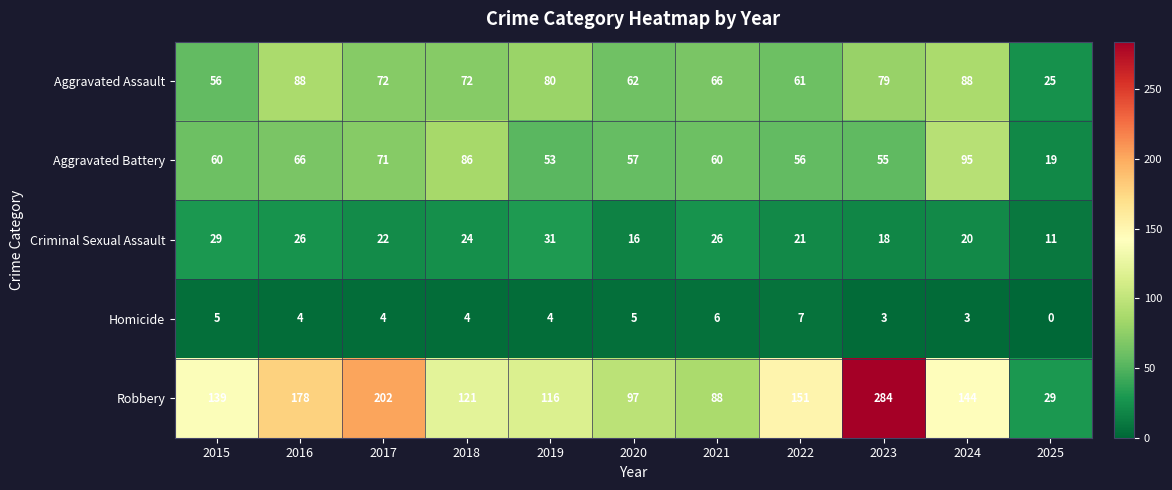

At how many categories does at least one series exceed 169?

3